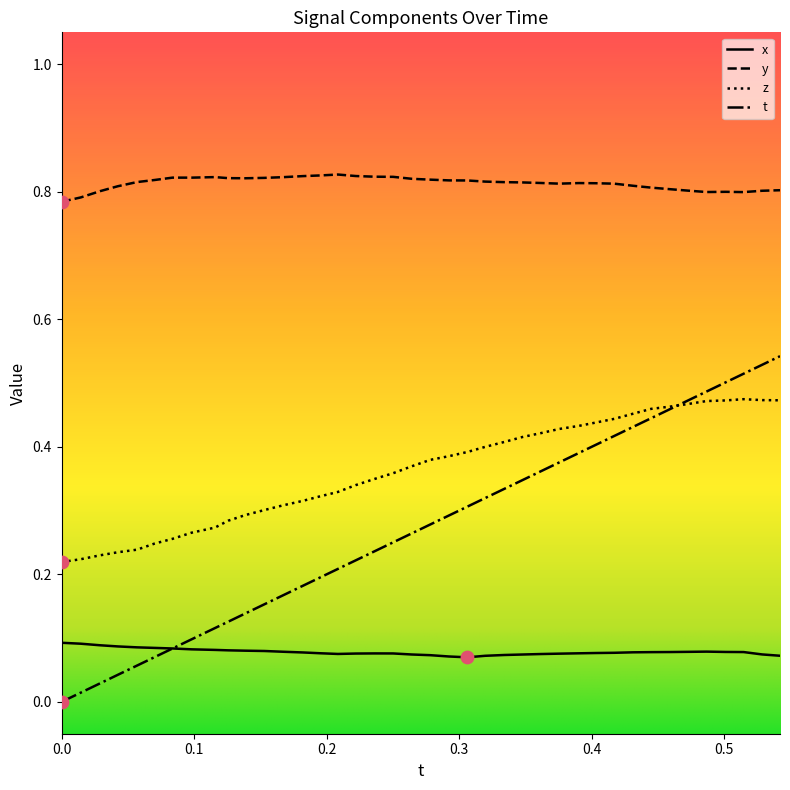

Which series has the largest total across all categories?

y